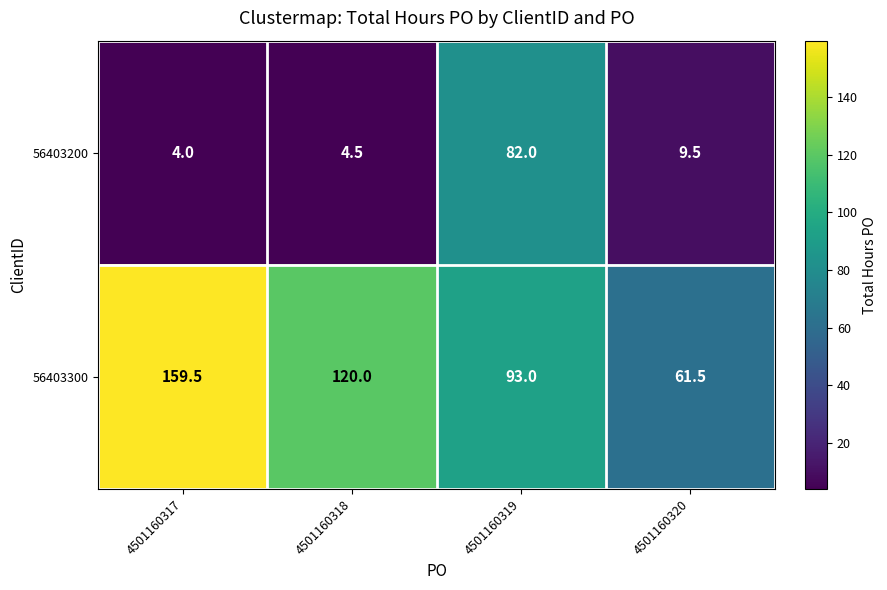

What is the maximum value shown in the chart?

159.5